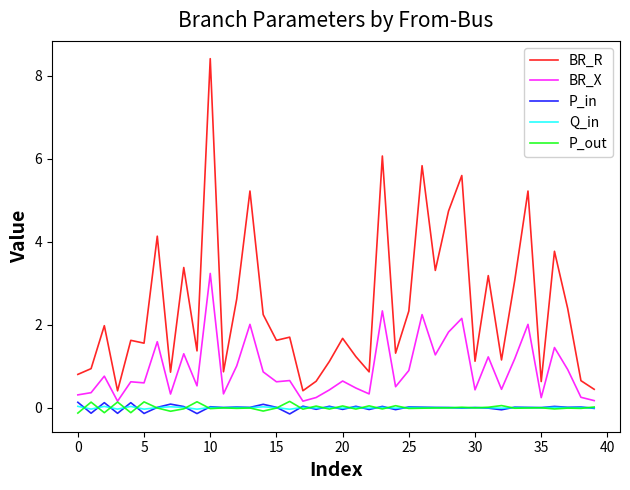

What is the minimum value for BR_X?

0.2